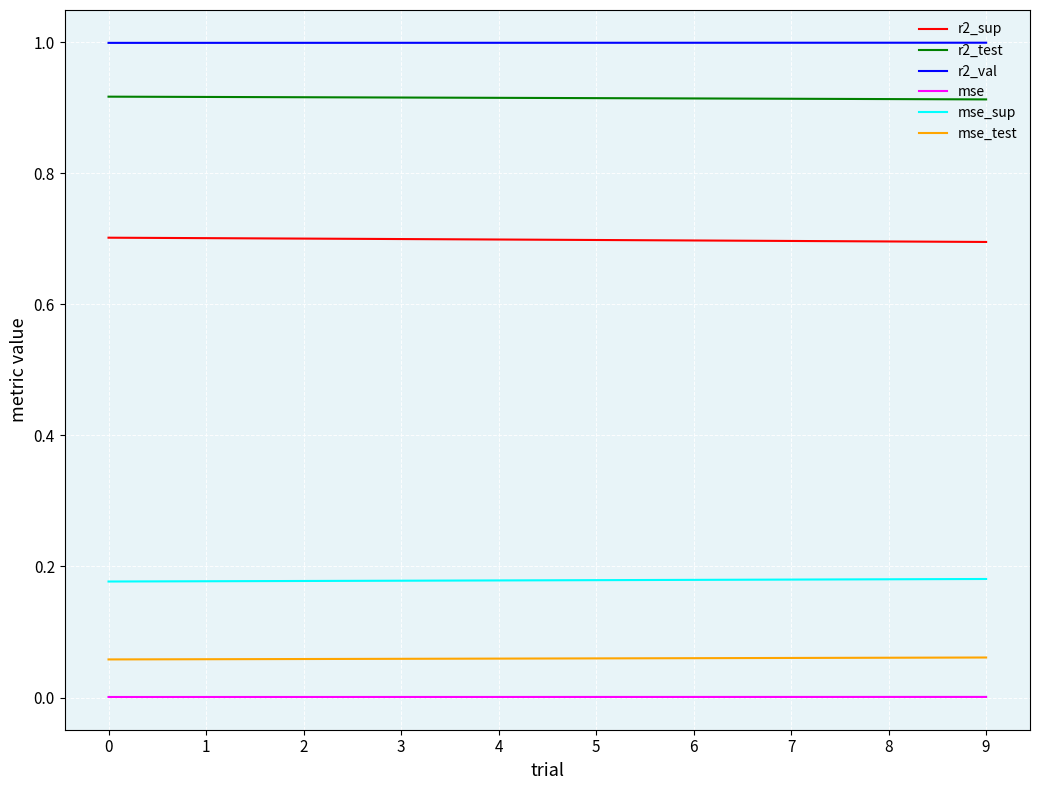

What are all the series names shown in the legend?

r2_sup, r2_test, r2_val, mse, mse_sup, mse_test